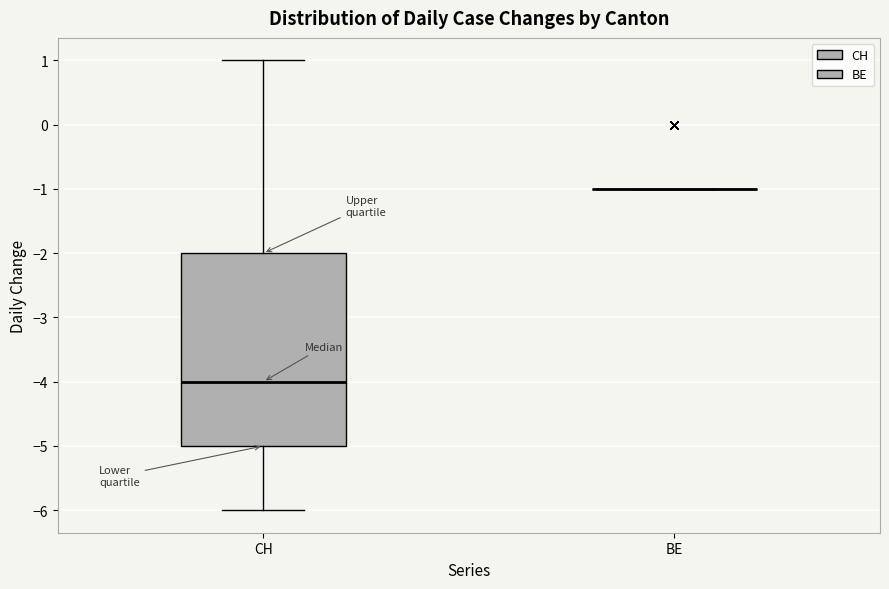

Comparing the boxes themselves (not the whiskers), which one is the tallest?

CH